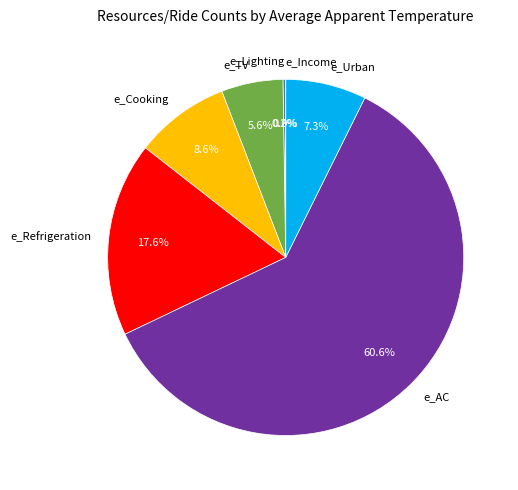

To the nearest percent, what is the difference between the largest and smallest slice percentages?

61%